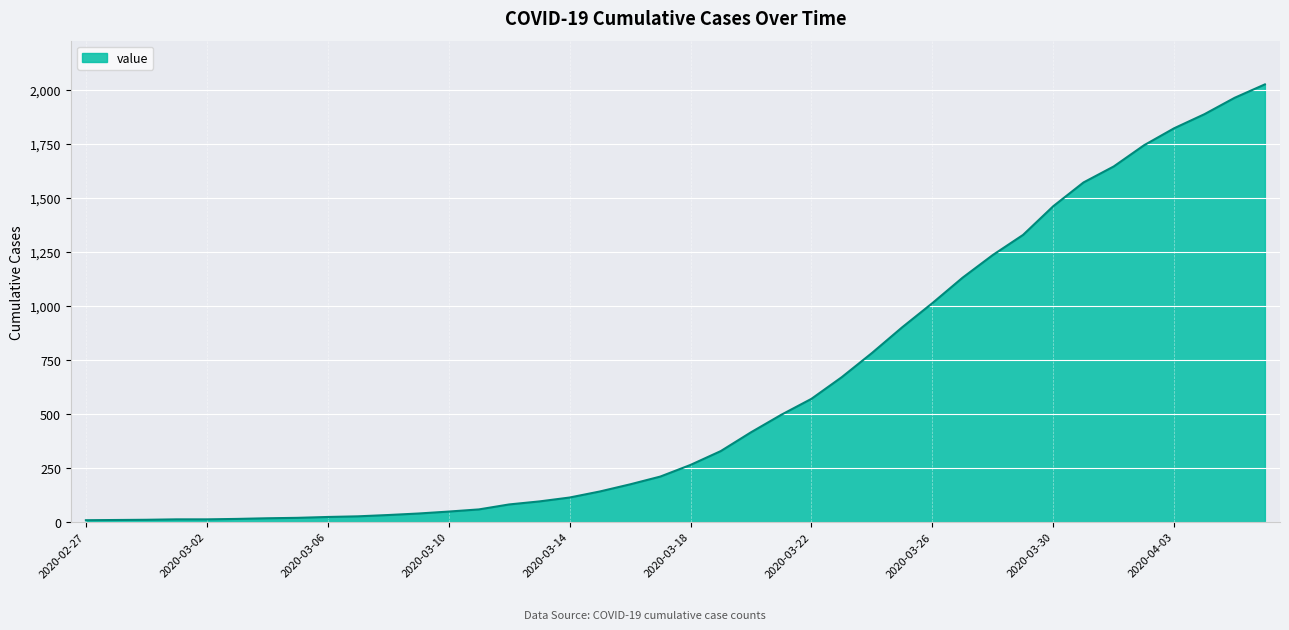

What is the maximum value shown in the chart?

2025